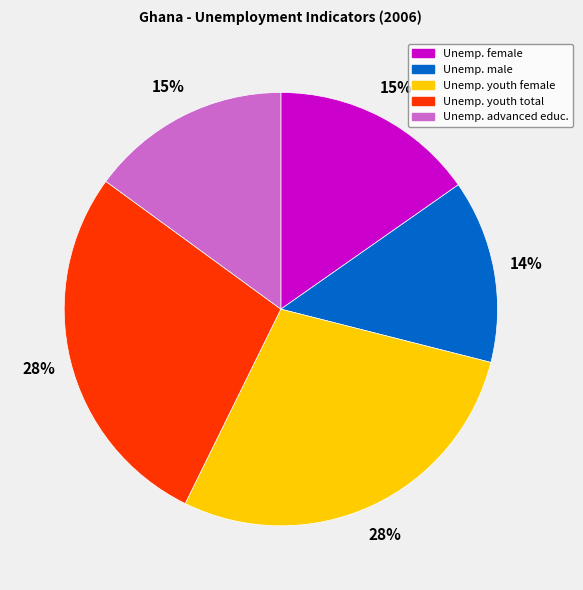

How many segments does this pie chart have?

5